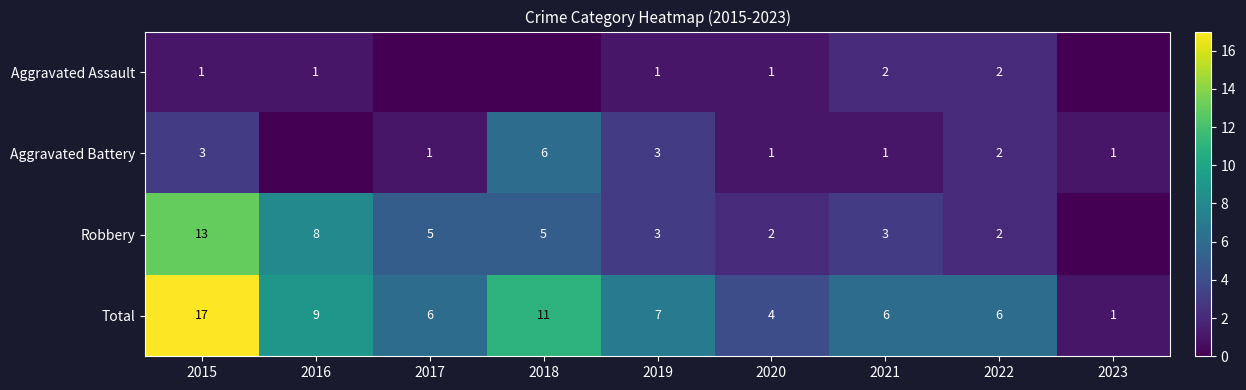

What is the highest value of the Total series?

17